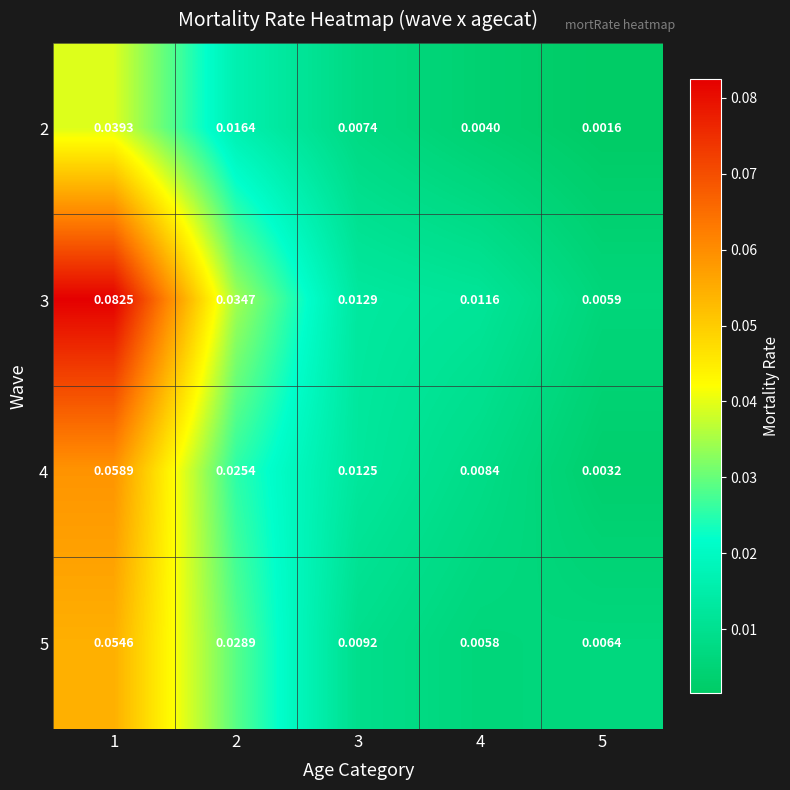

Is the value of 4 at 2 greater than the value of 2 at 4?

Yes